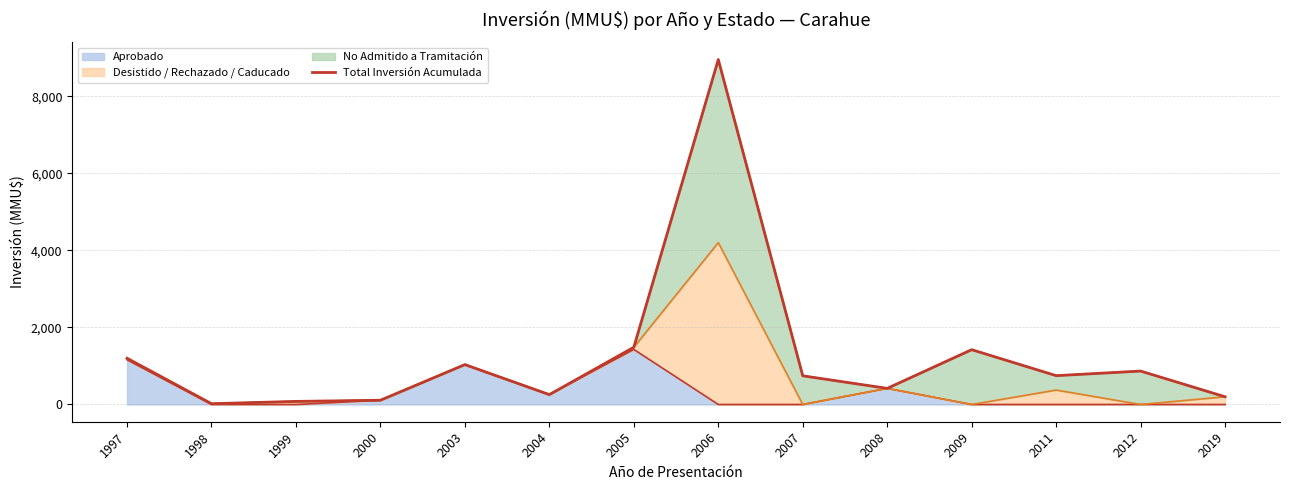

What is the sum of the values at 1999 and 1998?

100